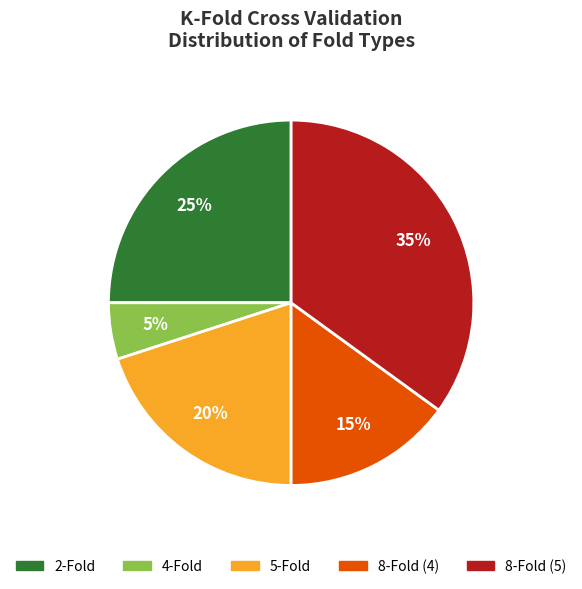

Is it true that 8-Fold (4) is 23% of the pie?

False